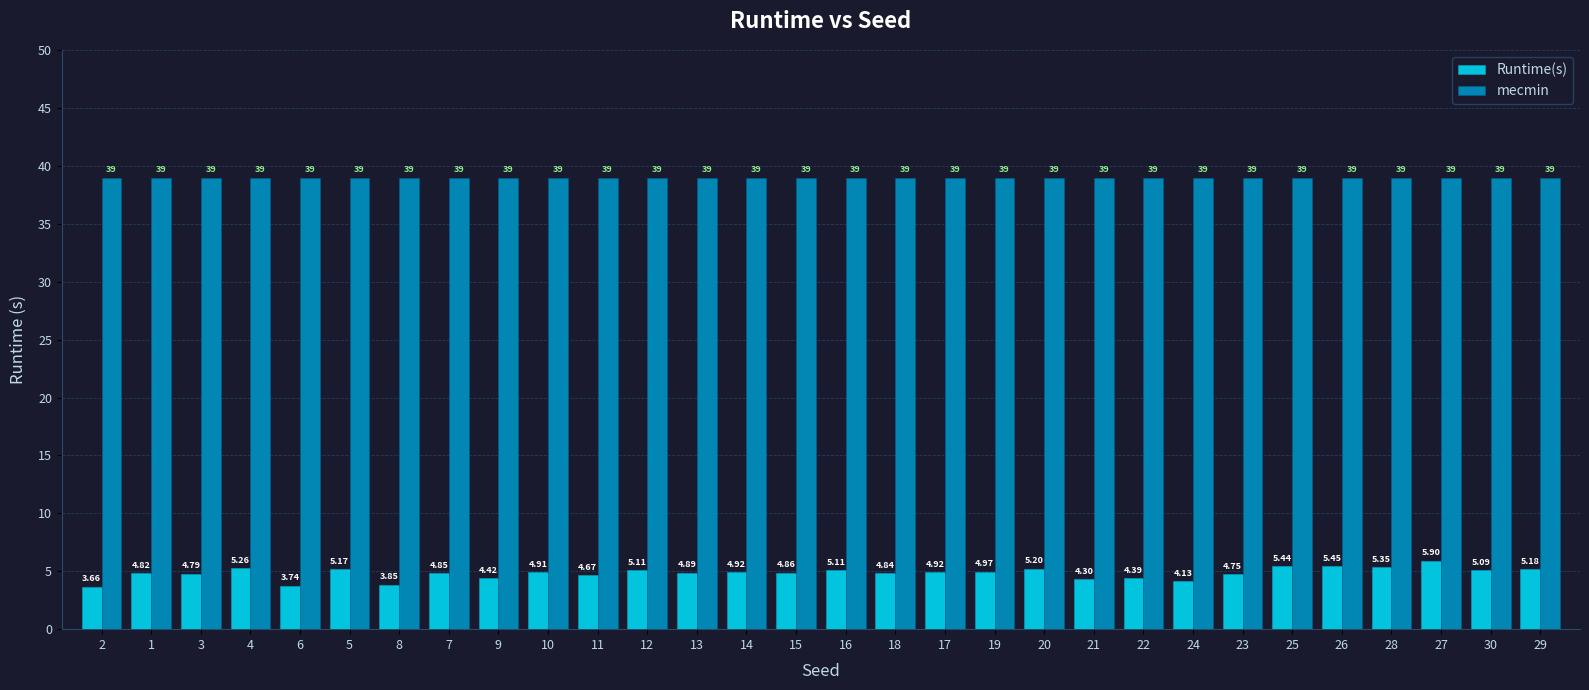

What is the total value across all series at 15?

43.9